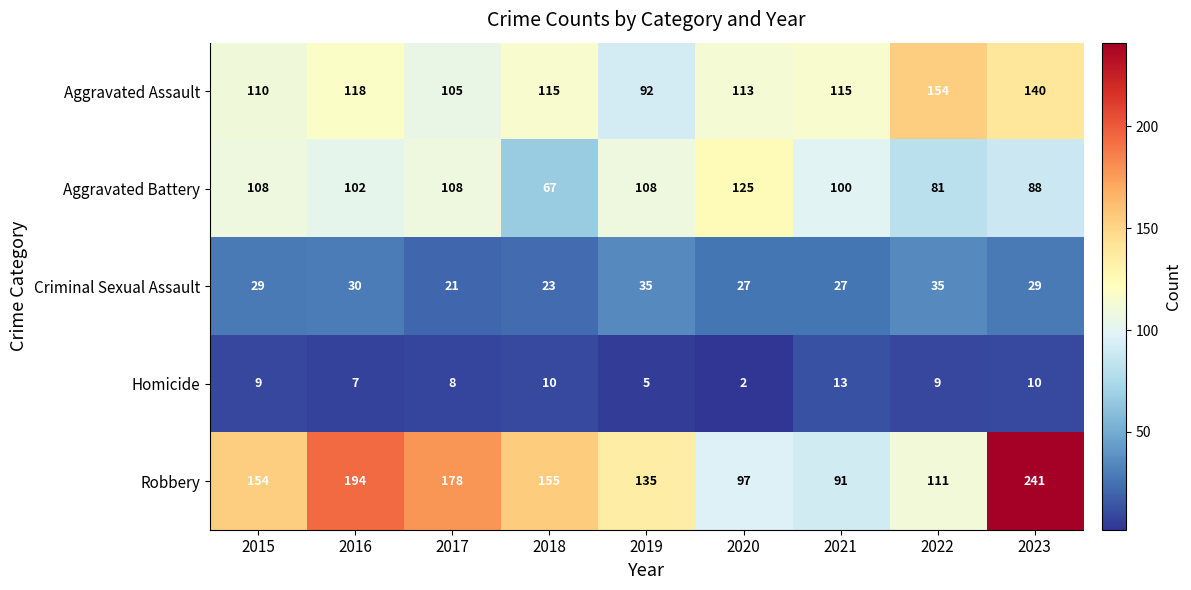

Where does the Aggravated Assault series first go above 115?

2016